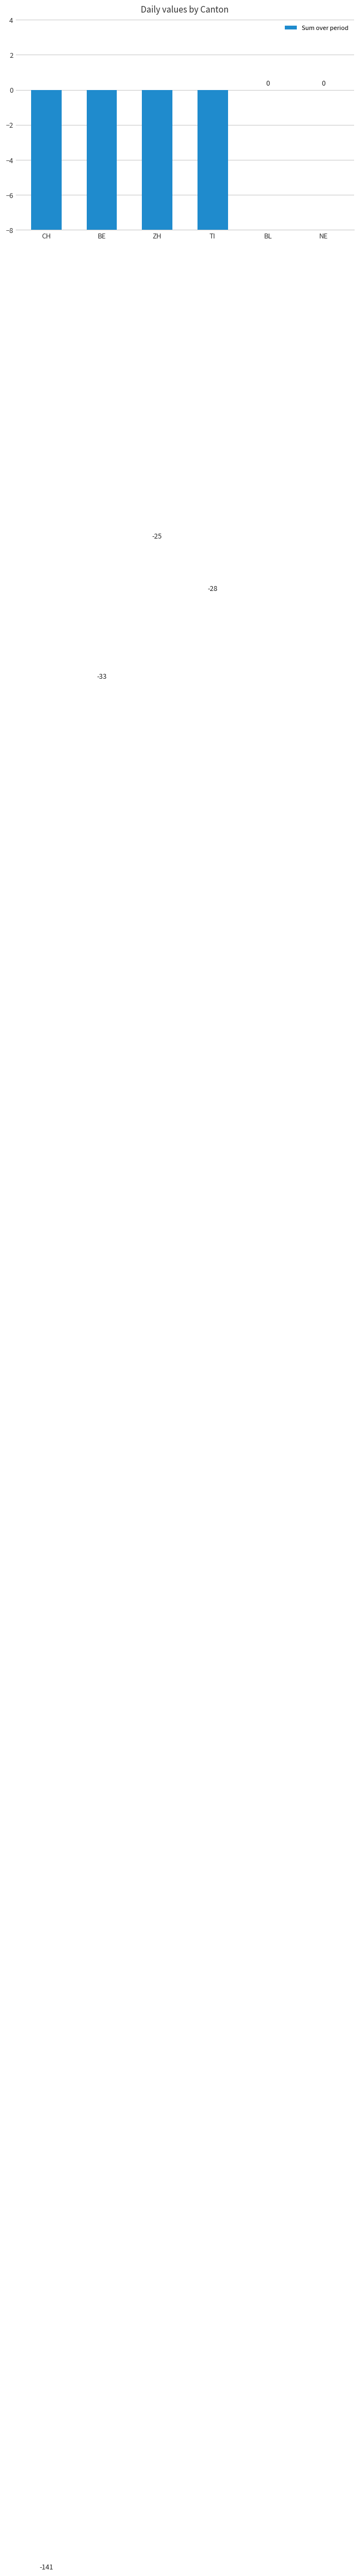

List the labels in order of value, largest first.

BL, NE, ZH, TI, BE, CH